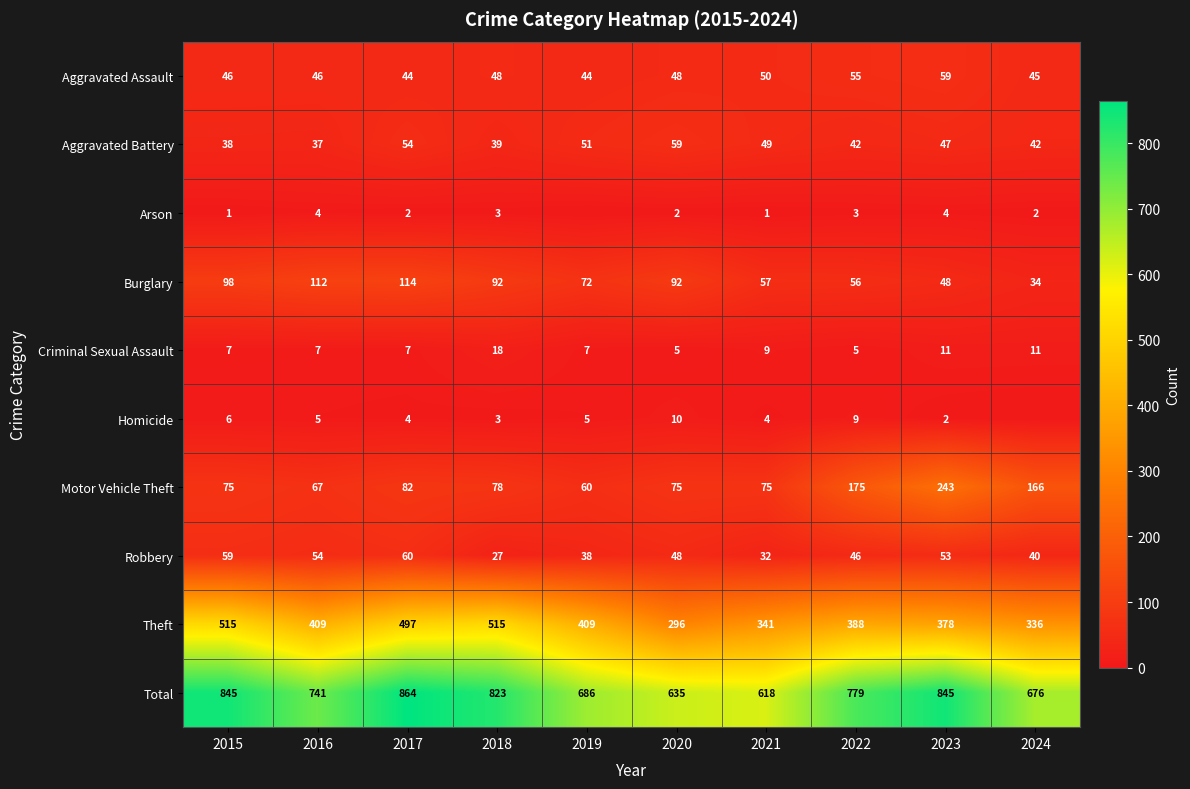

The value of Total at 2018 is 823. True or false?

True